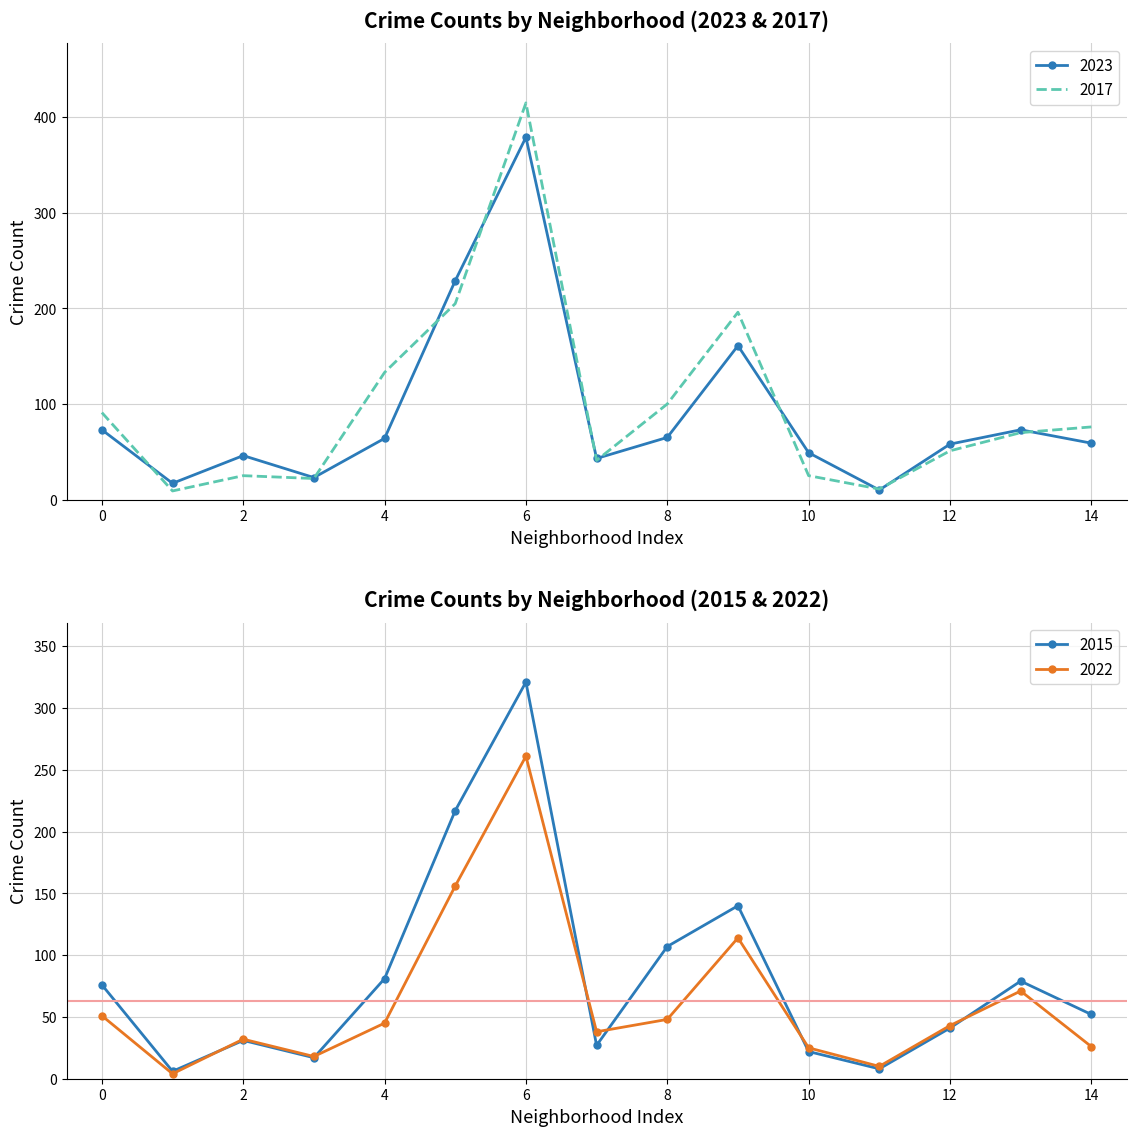

The value of 2023 at 10 is 68. True or false?

False